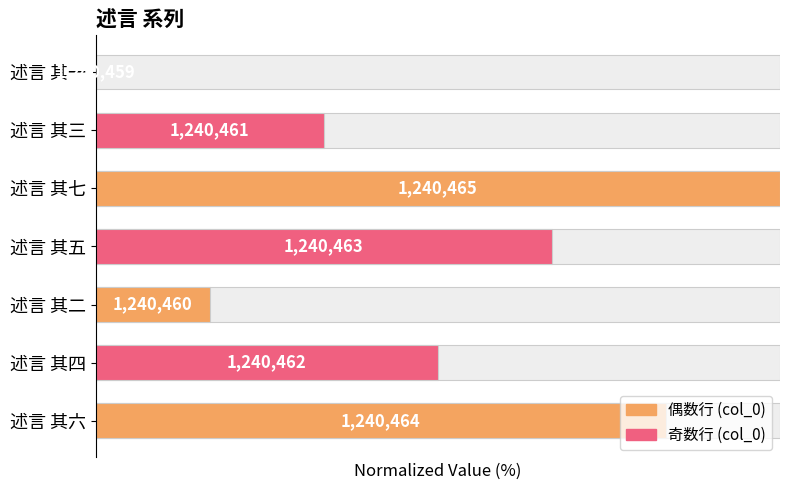

The chart shows a value of 112.2 at 6. True or false?

False